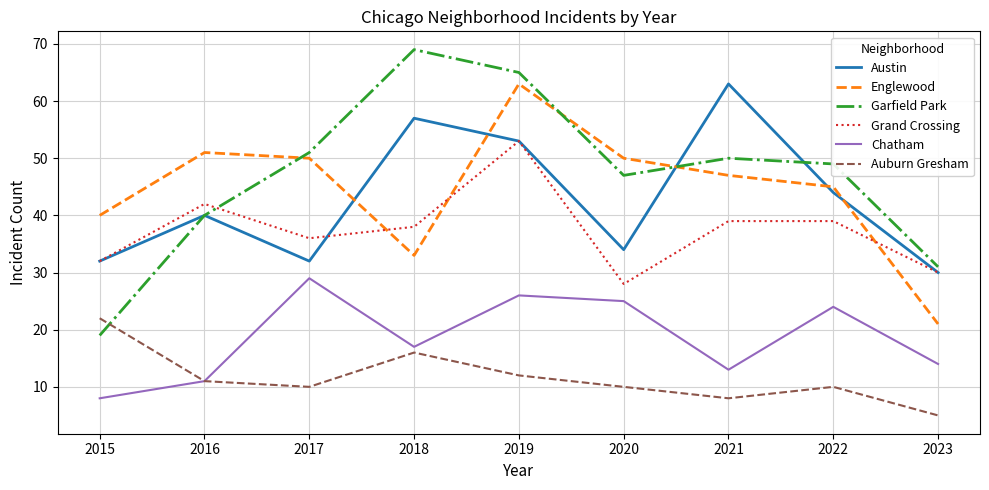

At which category is the sum across all series the highest?

2019